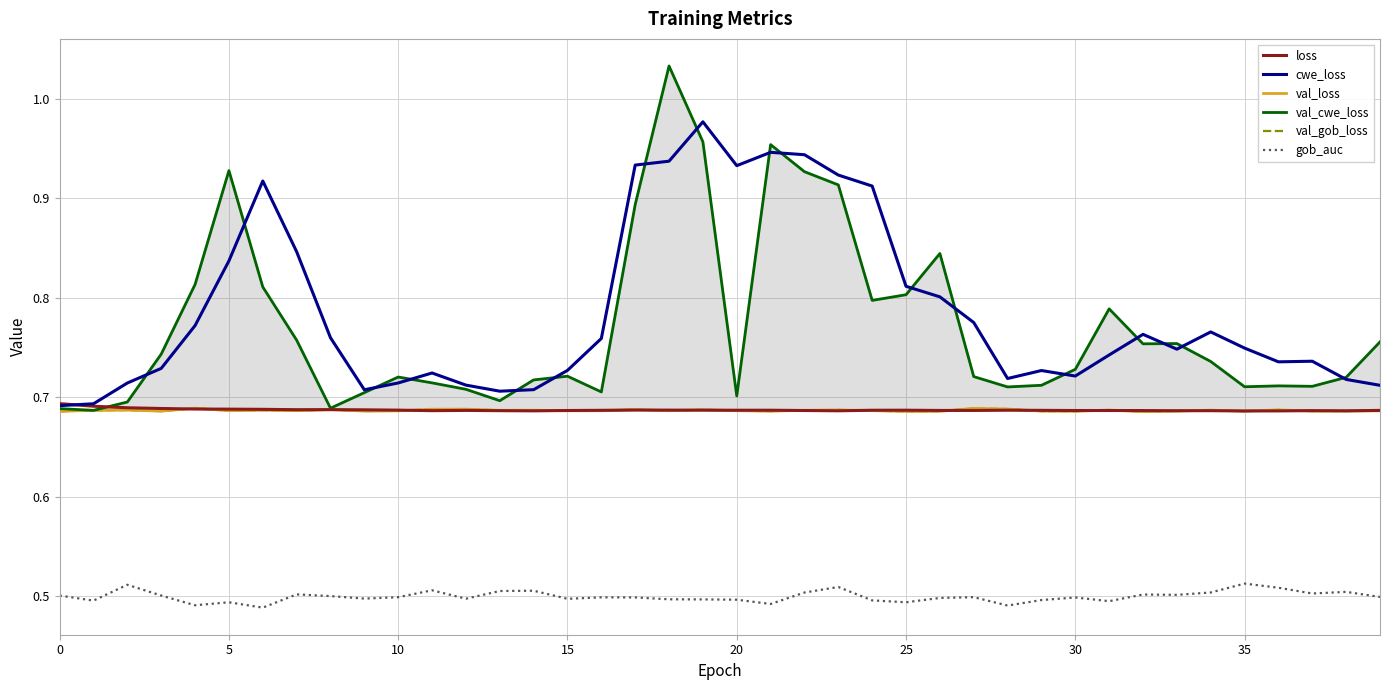

True or false: loss and gob_auc cross at least once.

False